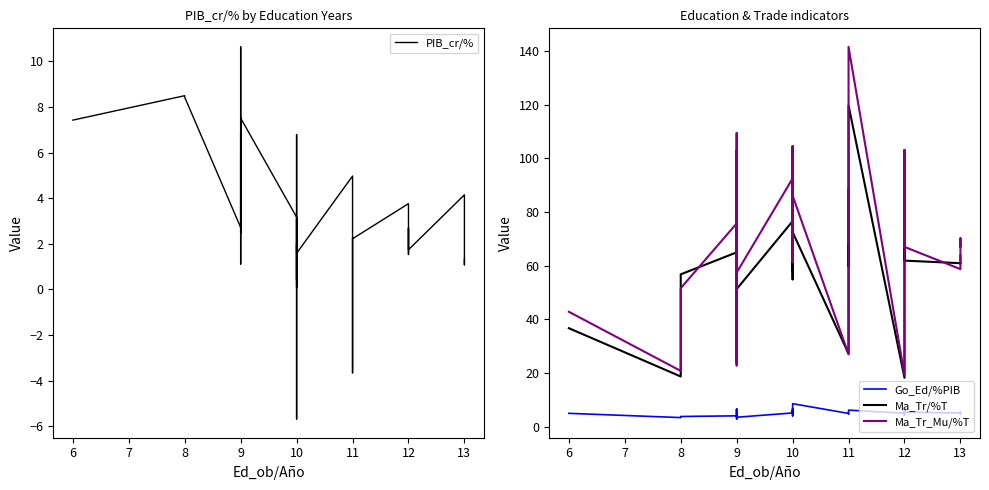

Is this an area chart (filled region under the line)?

No